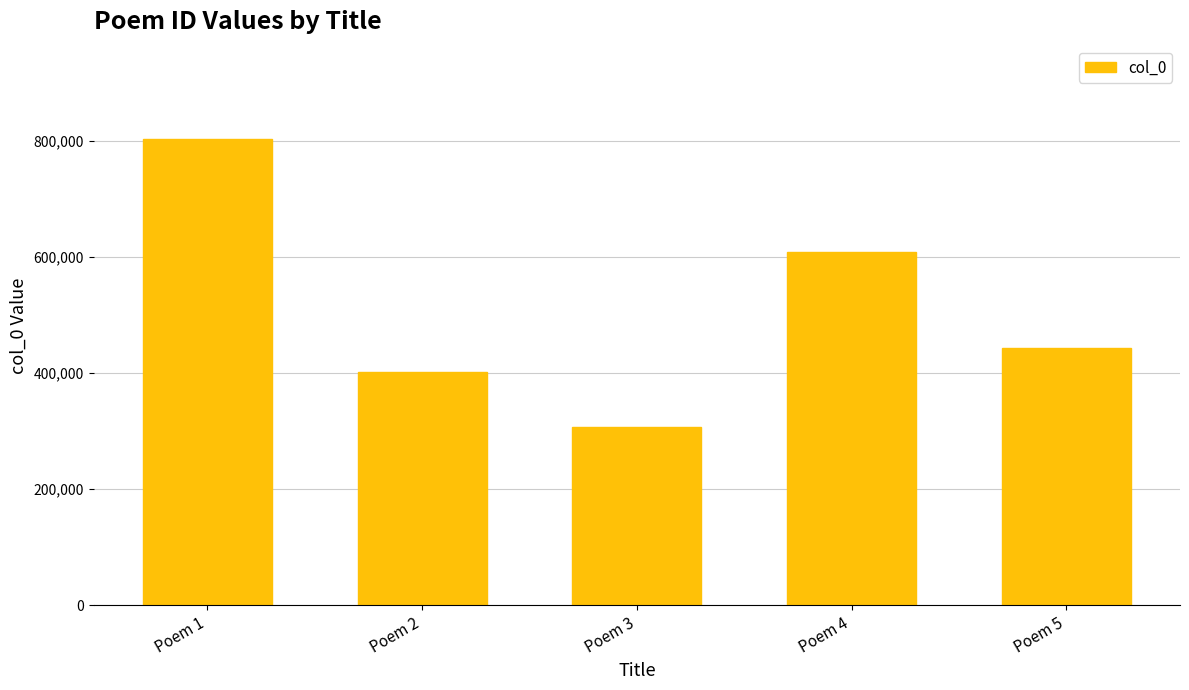

At which label does the data first exceed 442838?

Poem 1